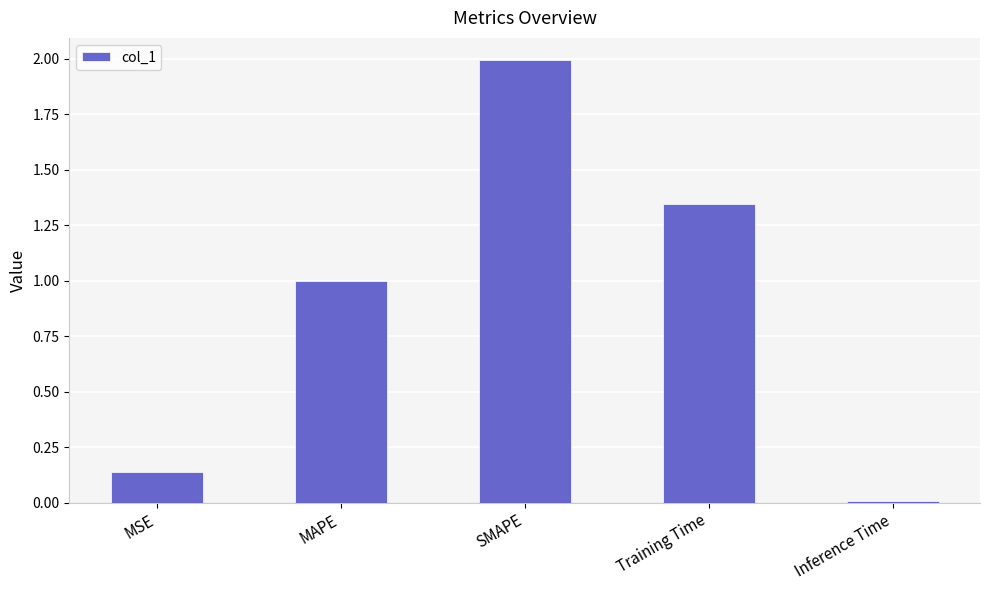

How many bars are there in total?

5